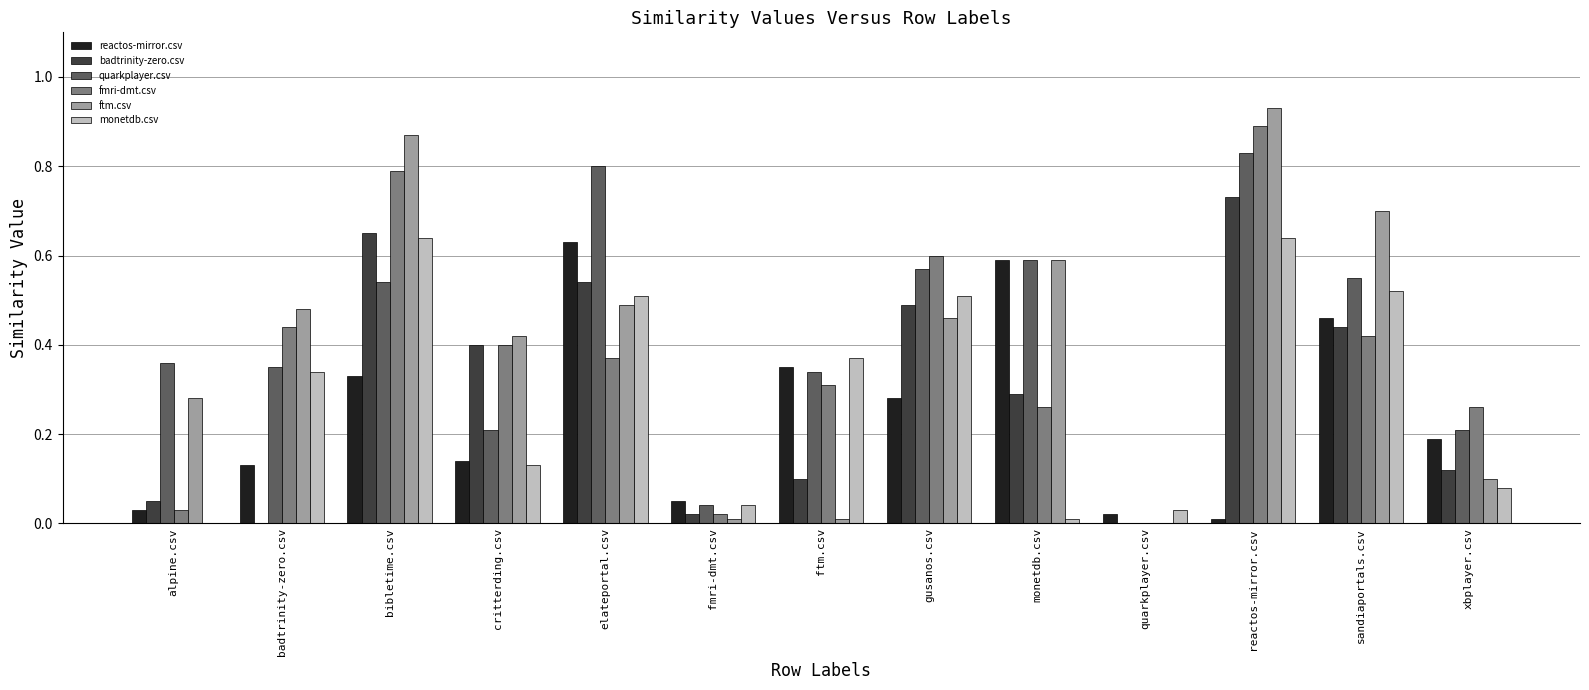

Which series changed the most between bibletime.csv and xbplayer.csv?

ftm.csv